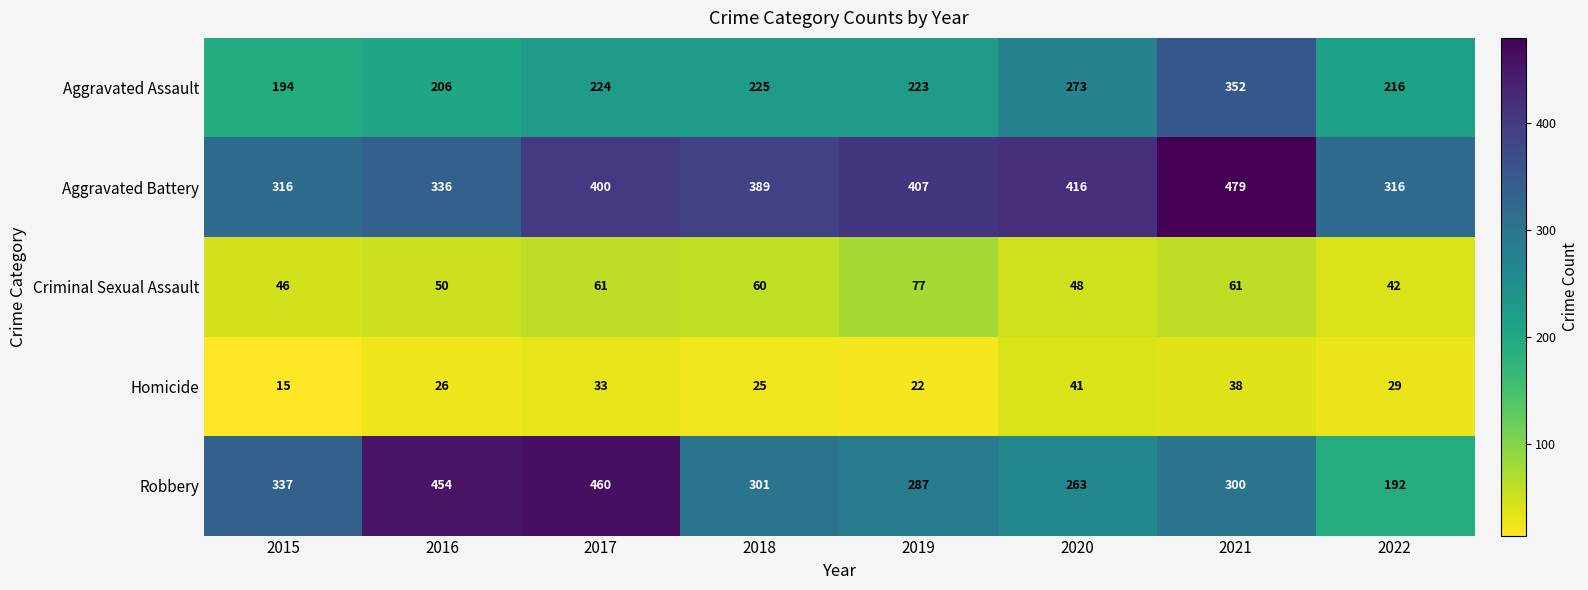

What is the difference between the Criminal Sexual Assault values at 2015 and 2018?

14